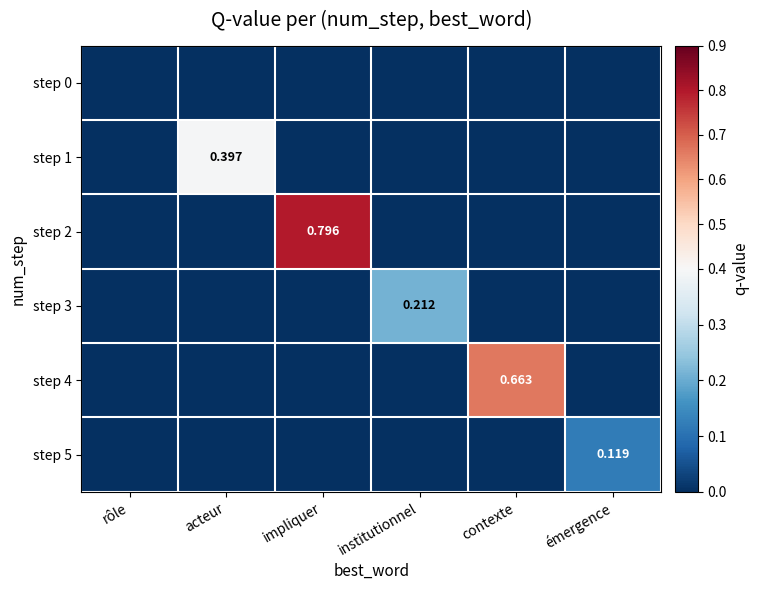

True or false: step 2 has a value of 0.0 at émergence.

True